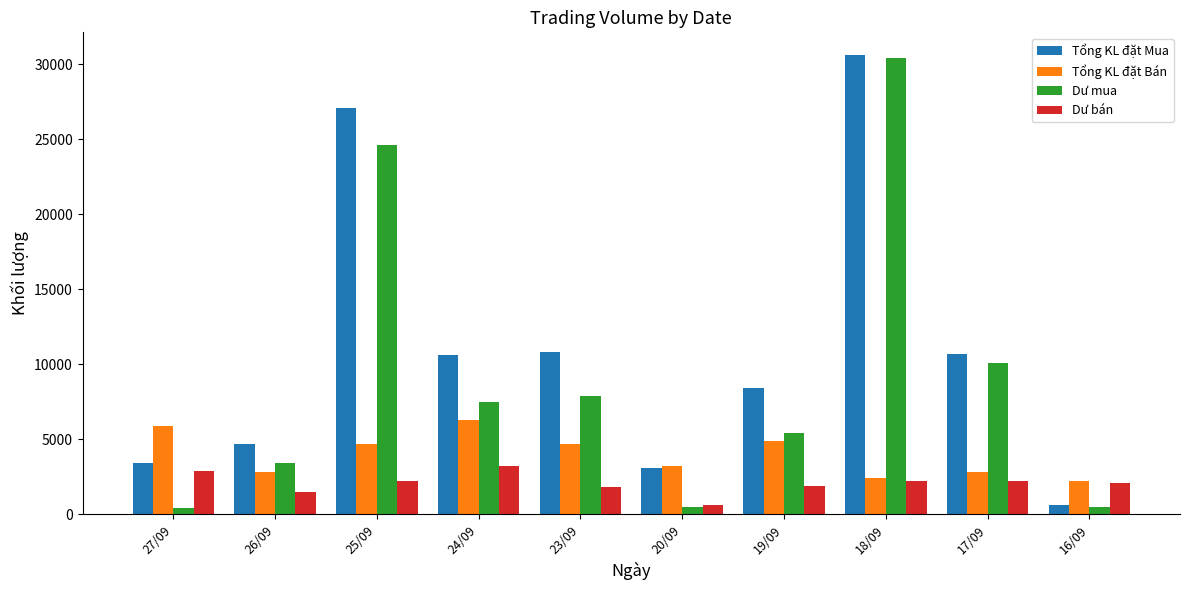

What is the spread (max minus min) of values at 24/09?

7411